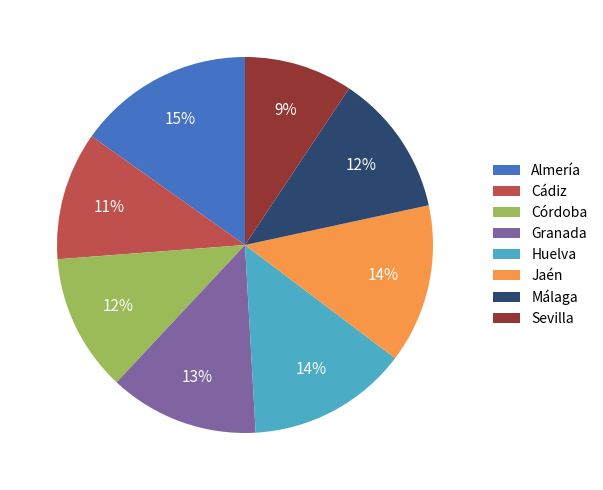

Does any single category account for the majority?

No